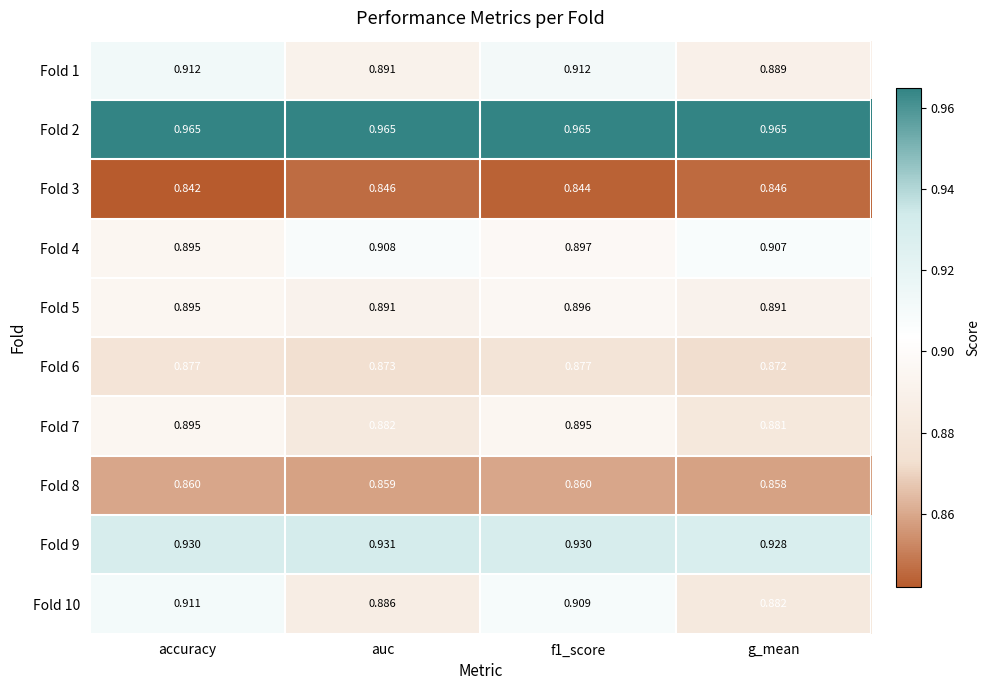

Which category has the lowest value in the Fold 4 series?

accuracy